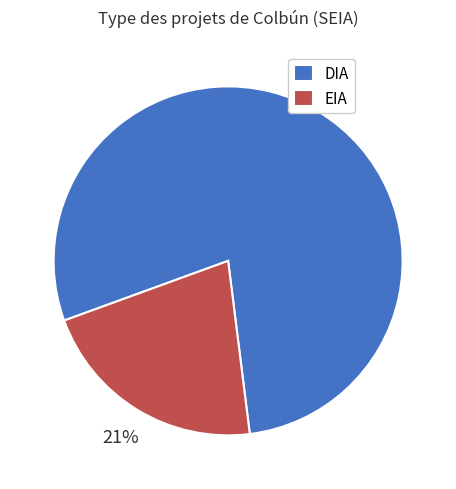

What is the smallest slice in the pie chart?

EIA